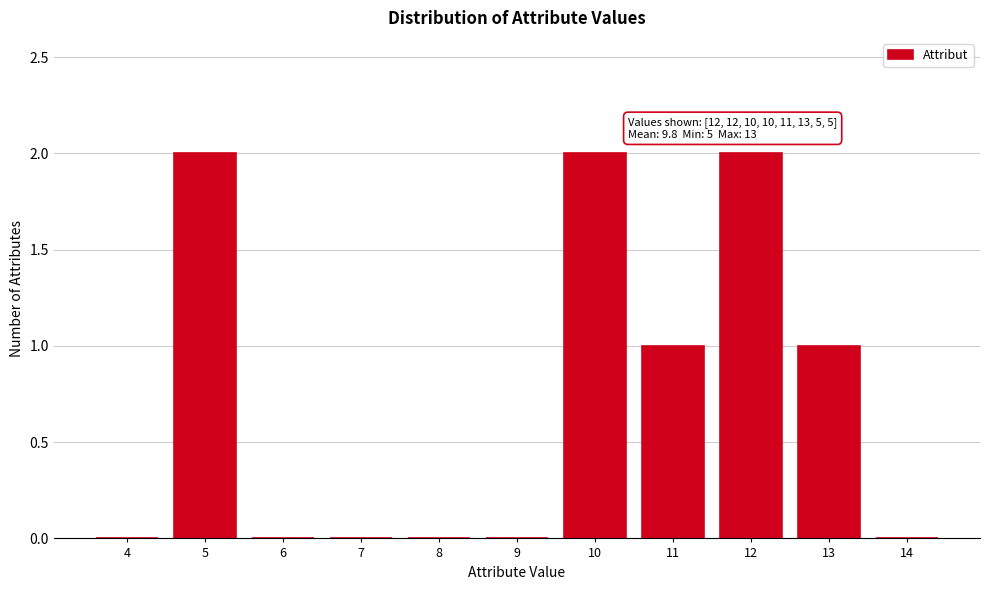

Reading right to left, extract all data points from this chart.

14=0	13=1	12=2	11=1	10=2	9=0	8=0	7=0	6=0	5=2	4=0